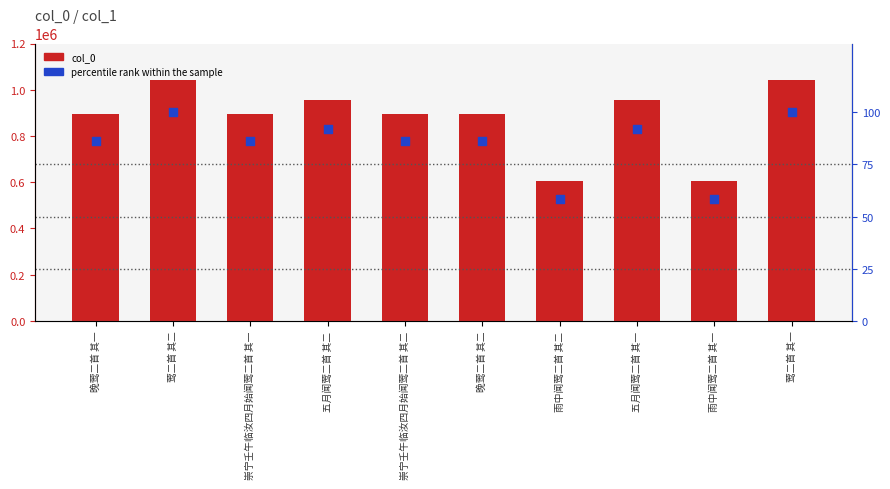

Is the value of col_0 at 雨中闻莺二首 其二 greater than the value of percentile rank within the sample at 崇宁壬午临汝四月始闻莺二首 其二?

Yes